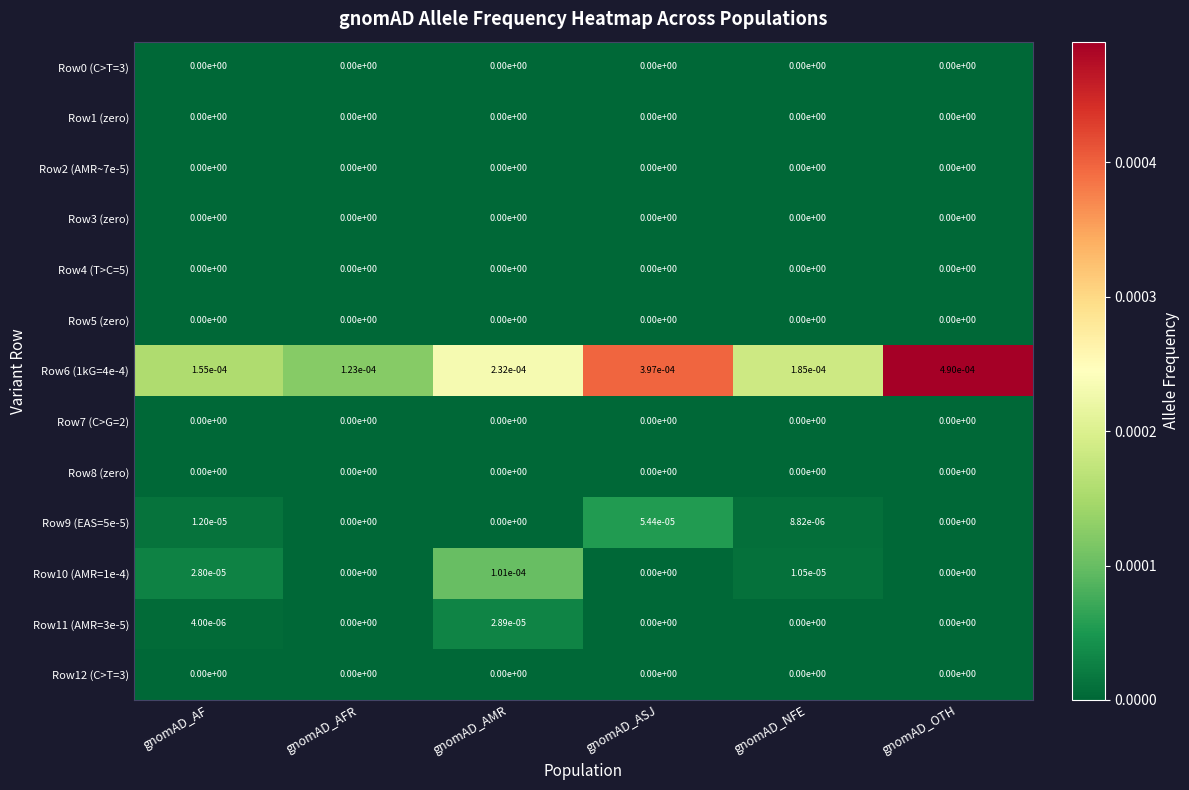

True or false: Row3 (zero) has a value of 0.0 at gnomAD_OTH.

True